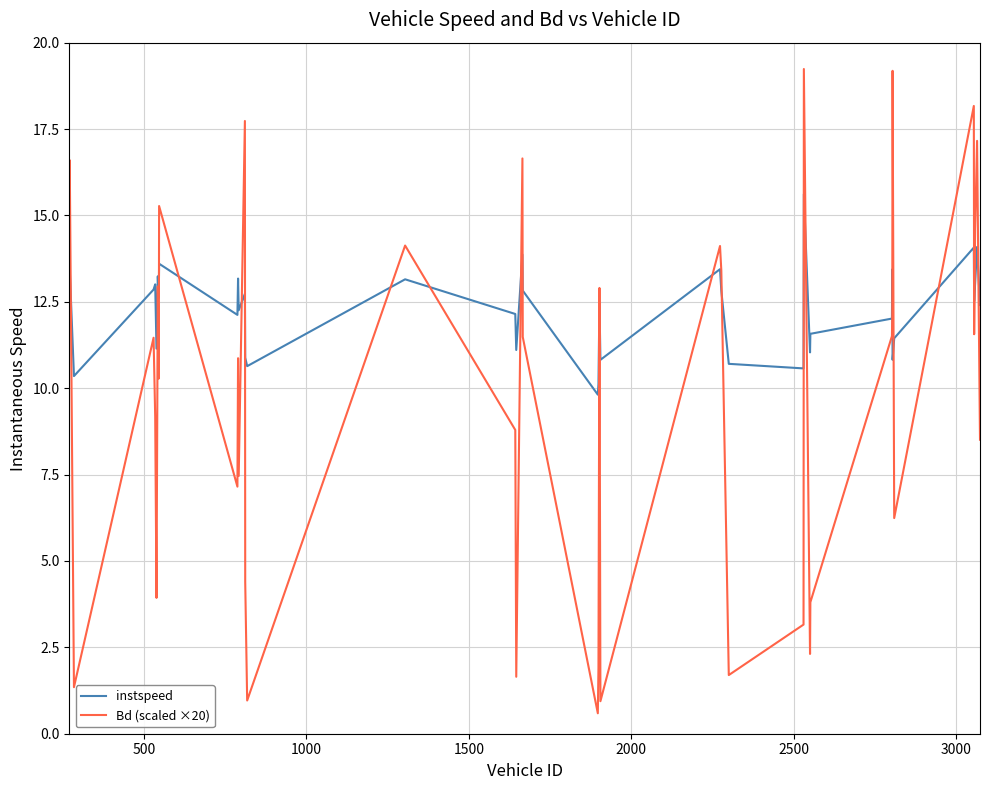

Which series ends up on top after the final intersection of instspeed and Bd (scaled ×20)?

instspeed